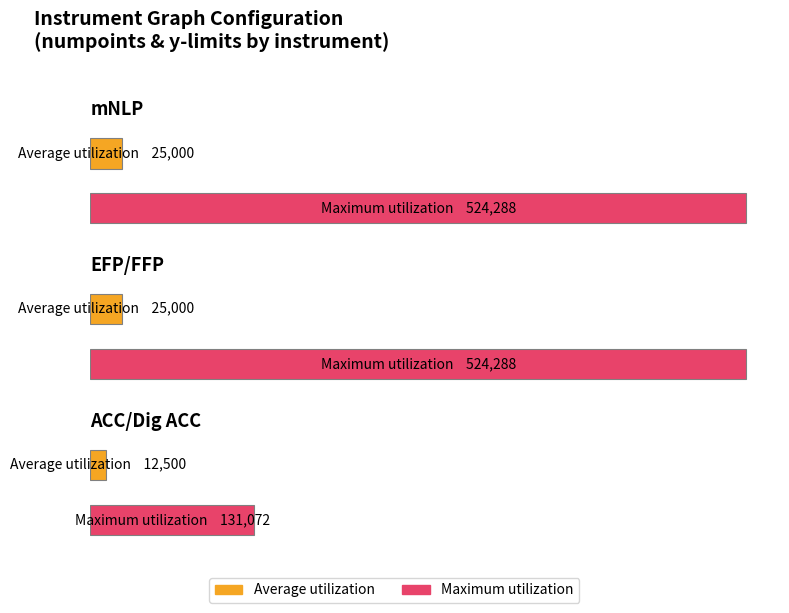

Which category has the lowest value across all series?

ACC/Dig ACC